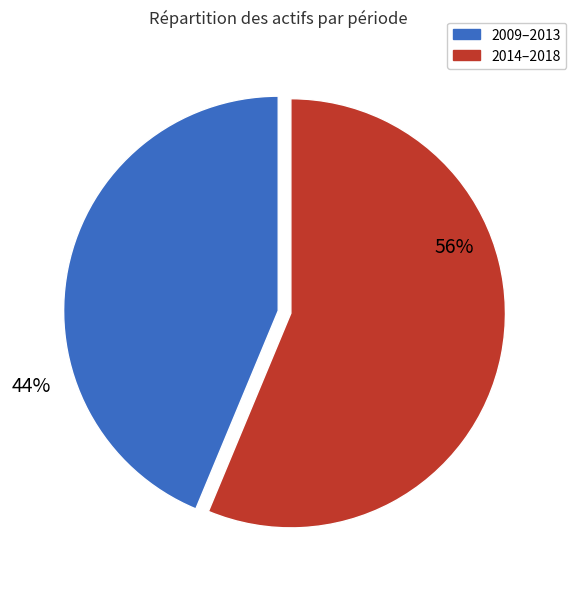

Rank the categories by value from highest to lowest.

2014–2018, 2009–2013